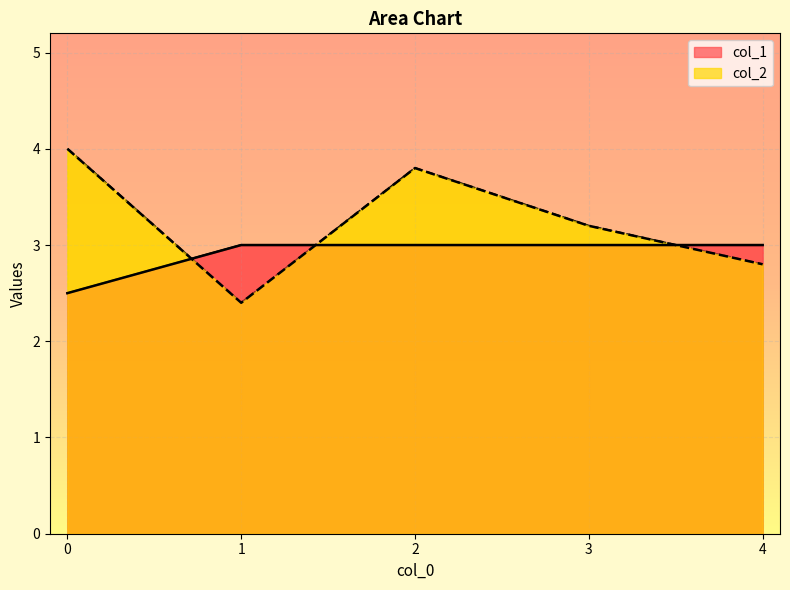

What is the highest value of the col_2 series?

4.0